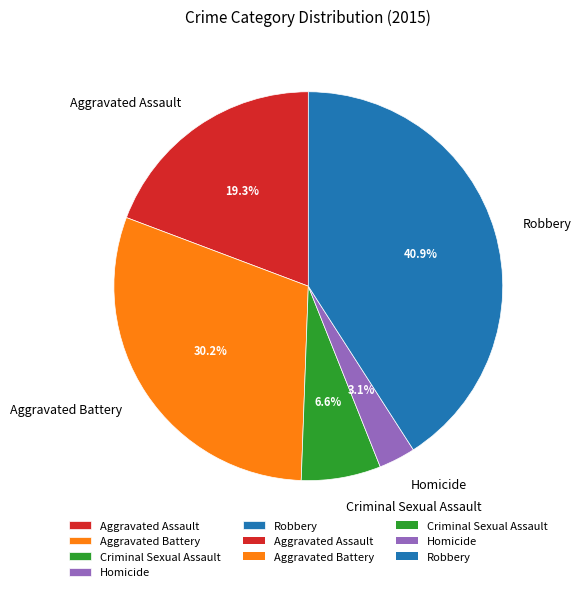

How many slices are in this pie chart?

5